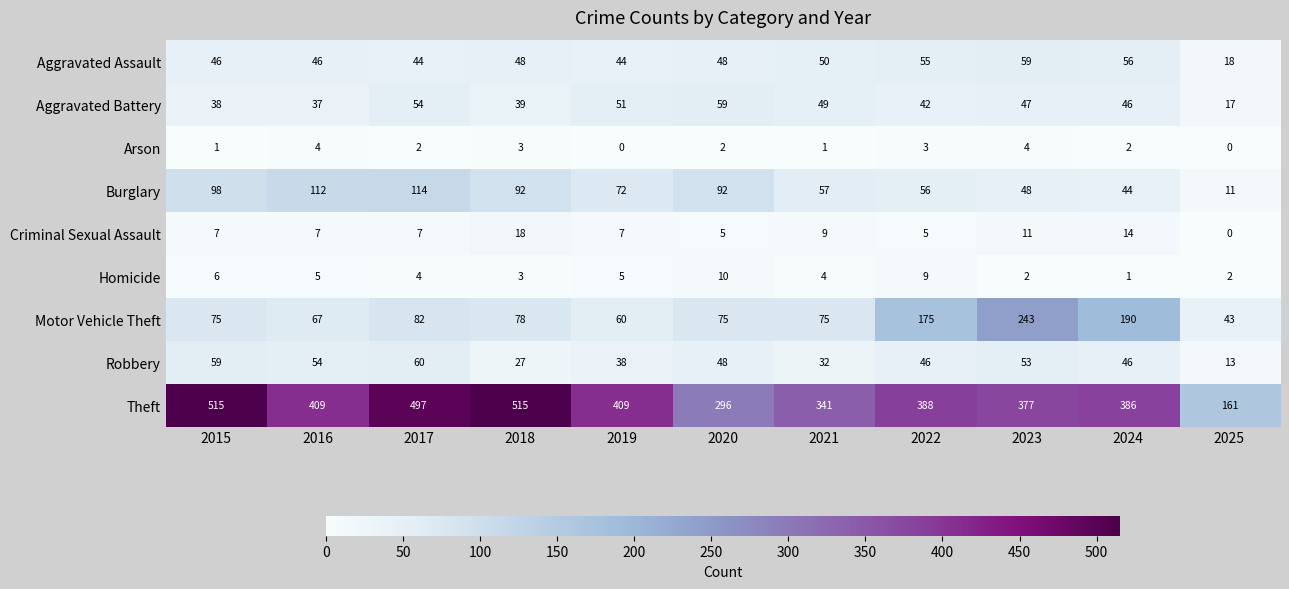

What is the average value of the Criminal Sexual Assault series?

8